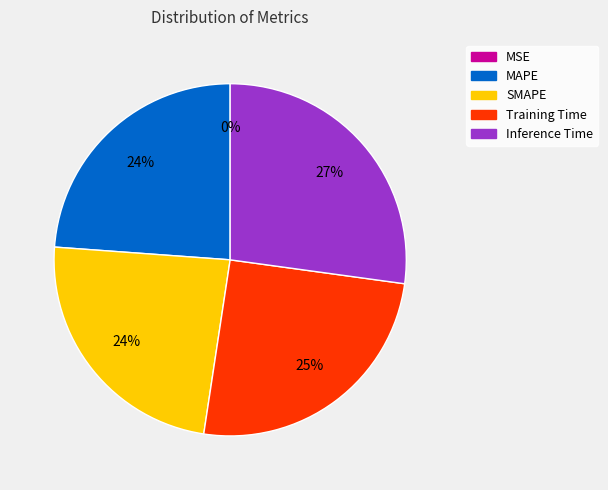

To the nearest percent, what portion does MAPE represent?

24%